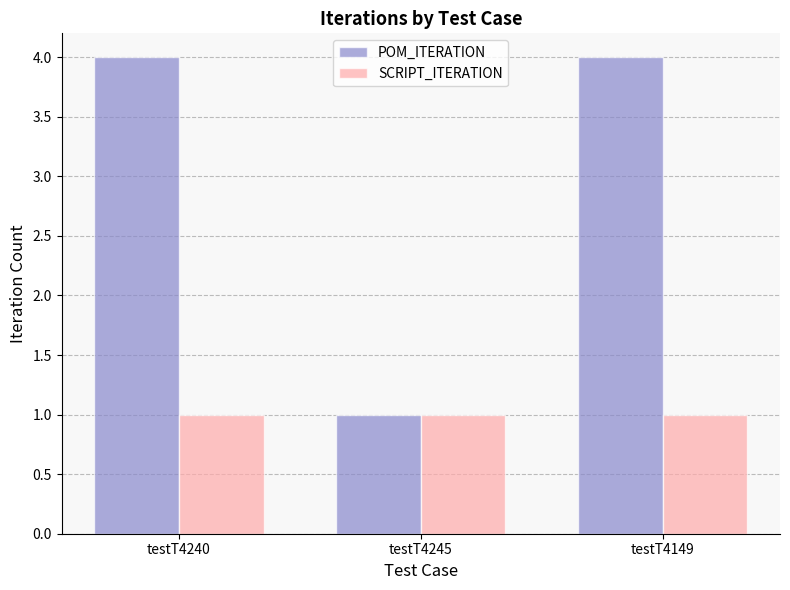

What is the difference between the highest and lowest values at testT4149?

3